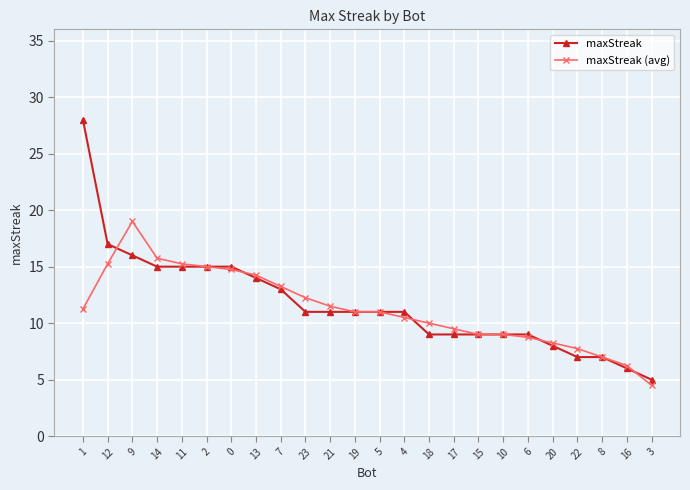

What is the lowest value of the maxStreak (avg) series?

4.5